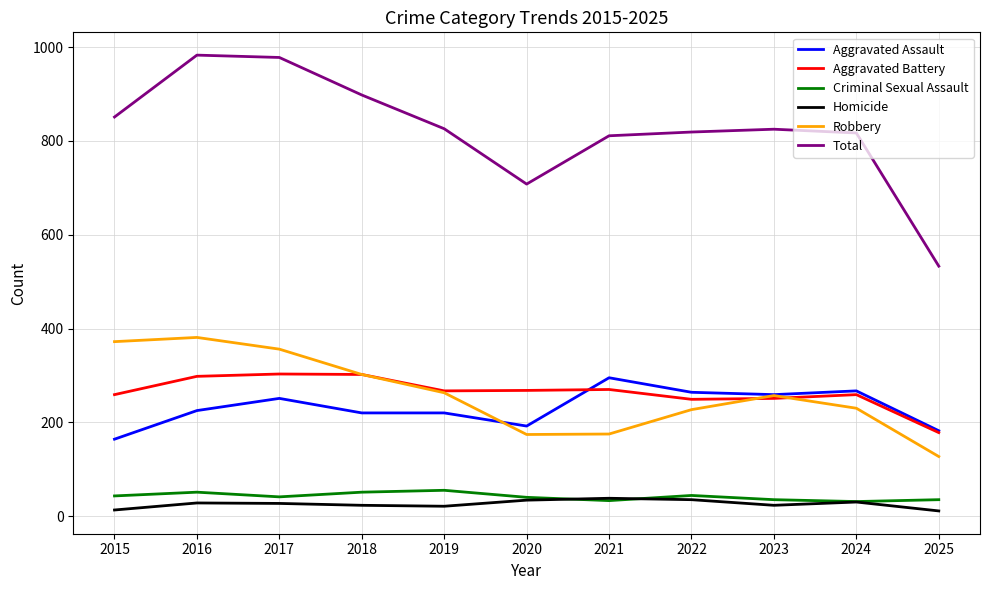

The Aggravated Battery series shows 114 at 2022. True or false?

False